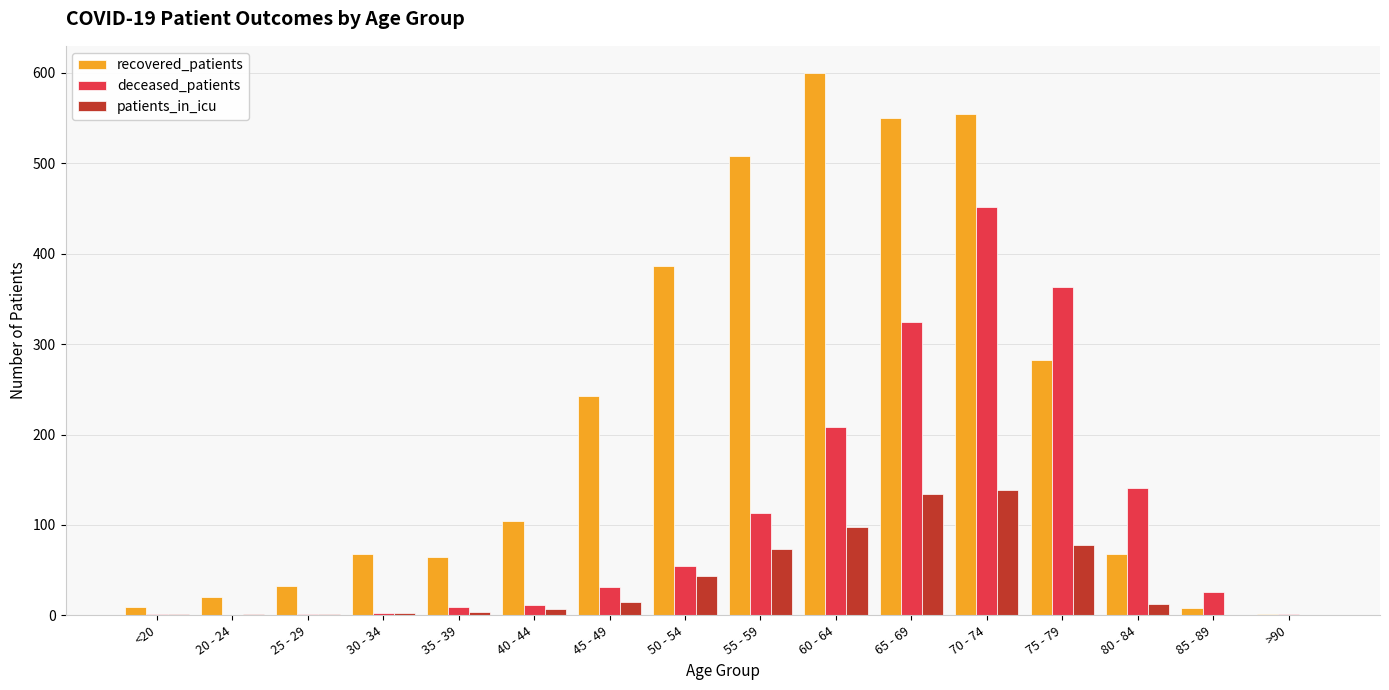

Is the value of patients_in_icu at 50 - 54 greater than the value of deceased_patients at 45 - 49?

Yes